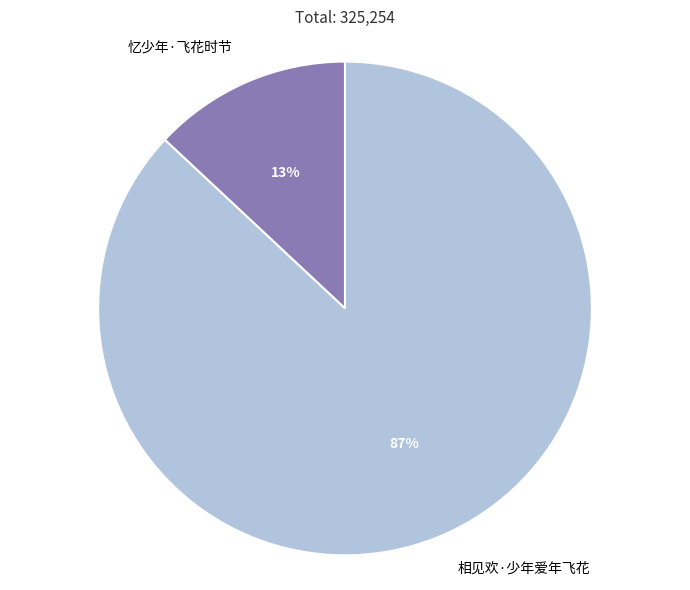

To the nearest percent, what is the combined percentage of 相见欢·少年爱年飞花 and 忆少年·飞花时节?

100%